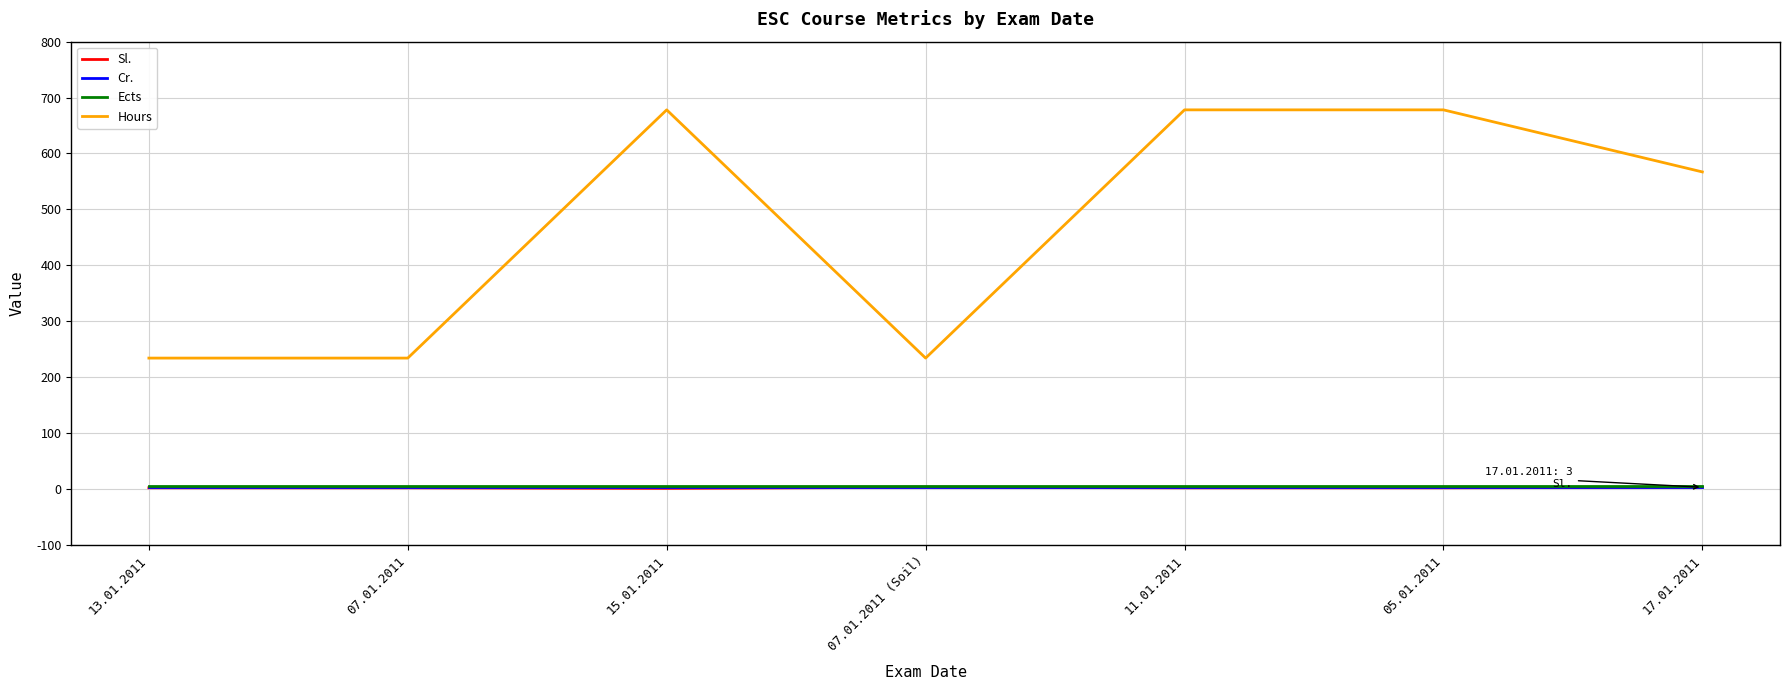

What is the difference between the highest and lowest values at 11.01.2011?

676